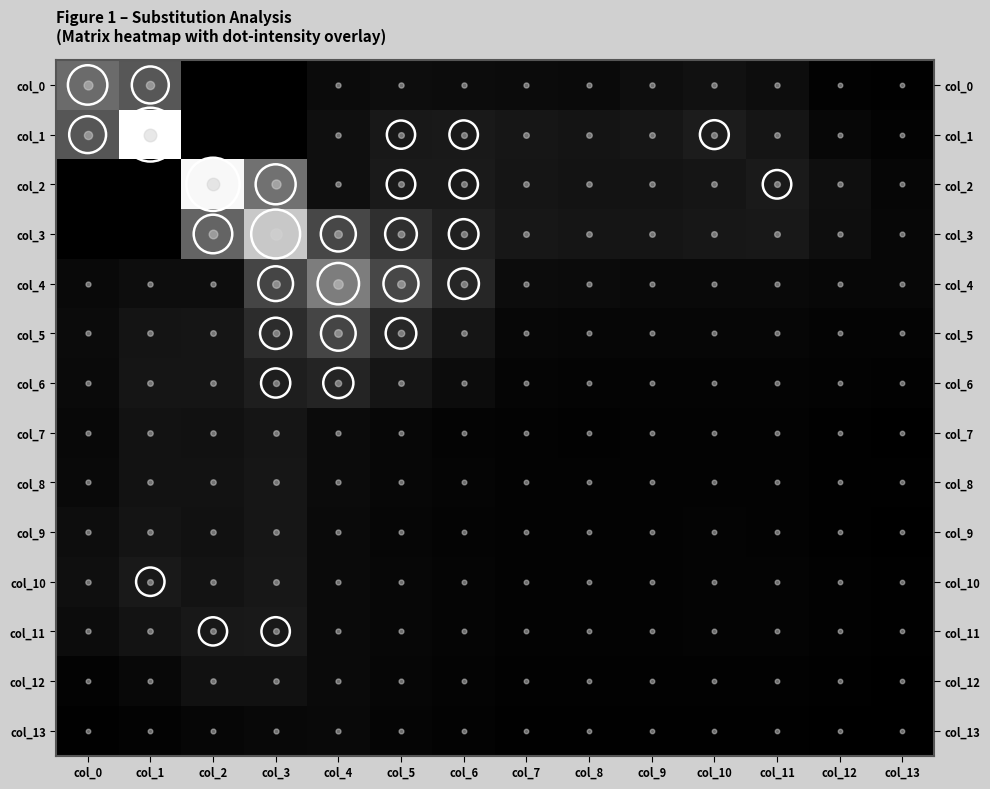

Between col_3 and col_11, which series saw the biggest shift?

col_3